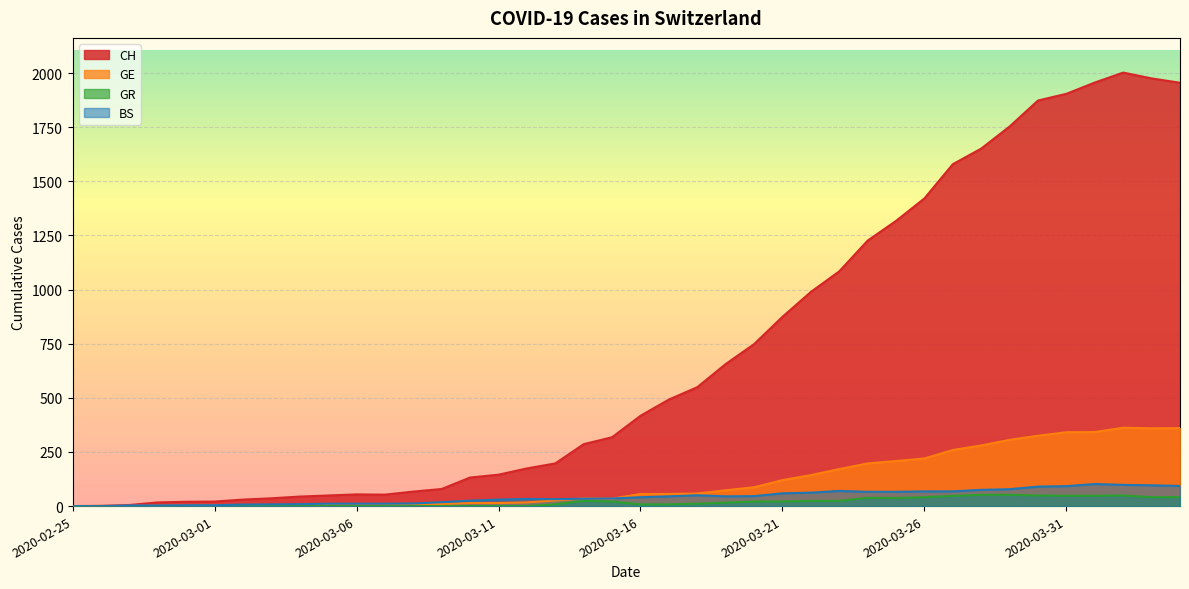

True or false: BS and CH intersect in this chart.

False